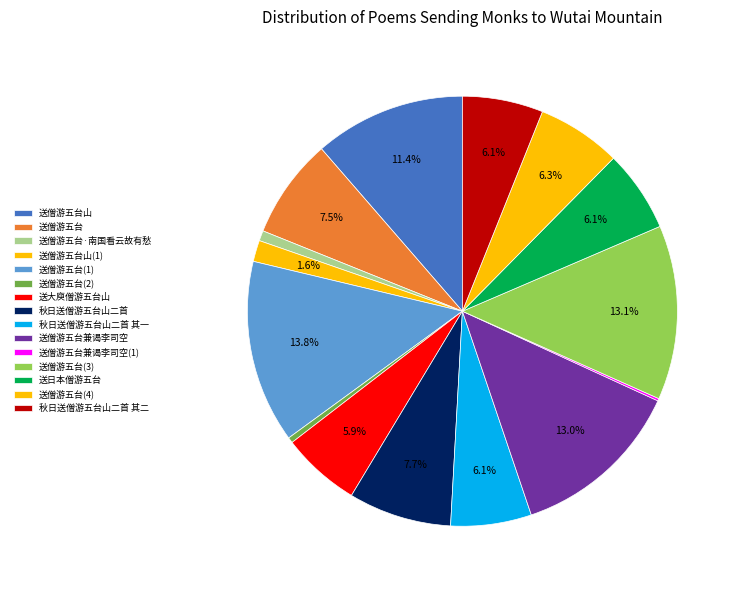

Does 送僧游五台兼谒李司空 account for over 50% of the chart?

No